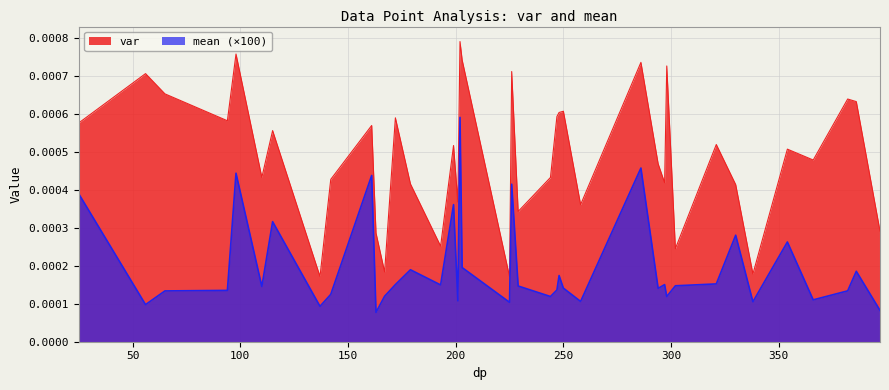

Which series has the largest total across all categories?

var